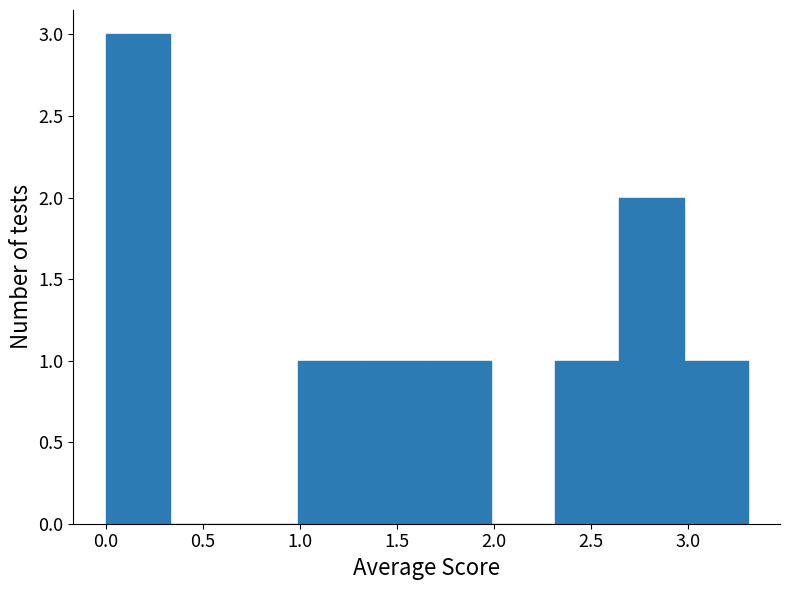

What is the height of the bar covering 1.65 to 2.00 on the x-axis? Neither the bar edges nor the heights are printed on the chart, so give them approximately, as read against the axes.

1